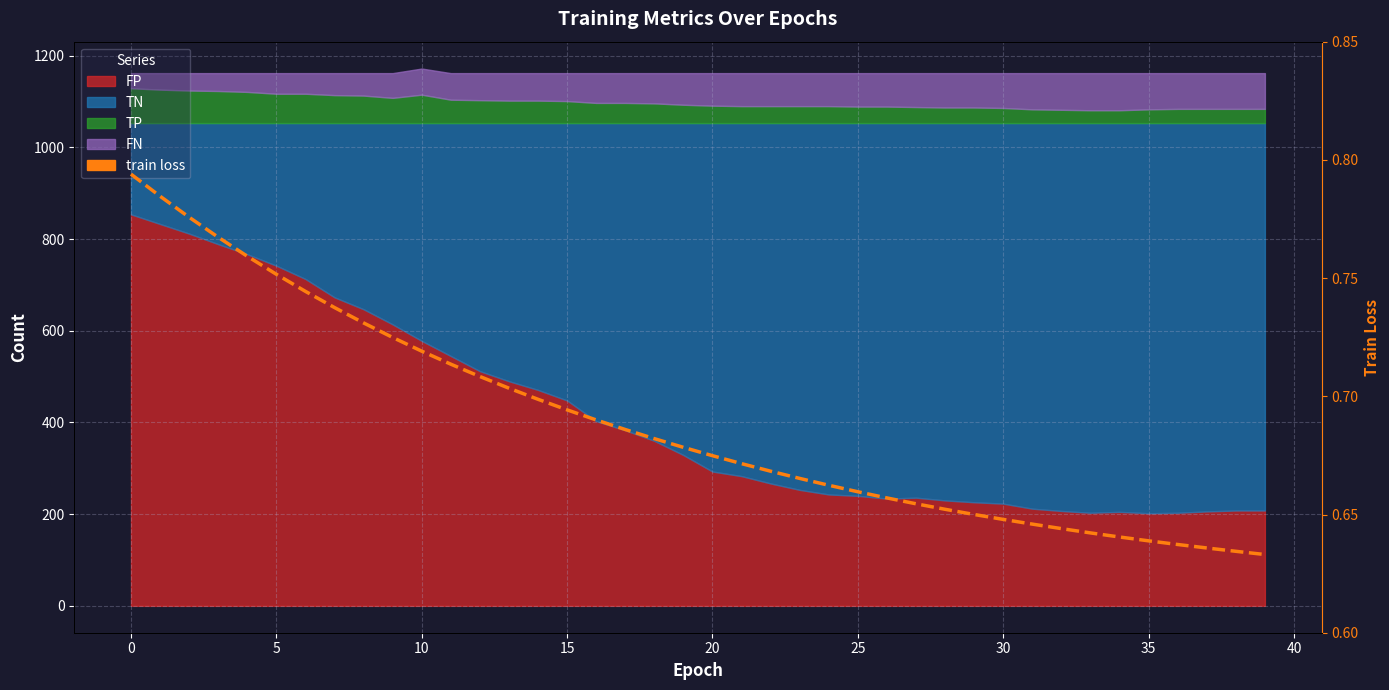

True or false: the data has more than 2 interior local peaks.

False